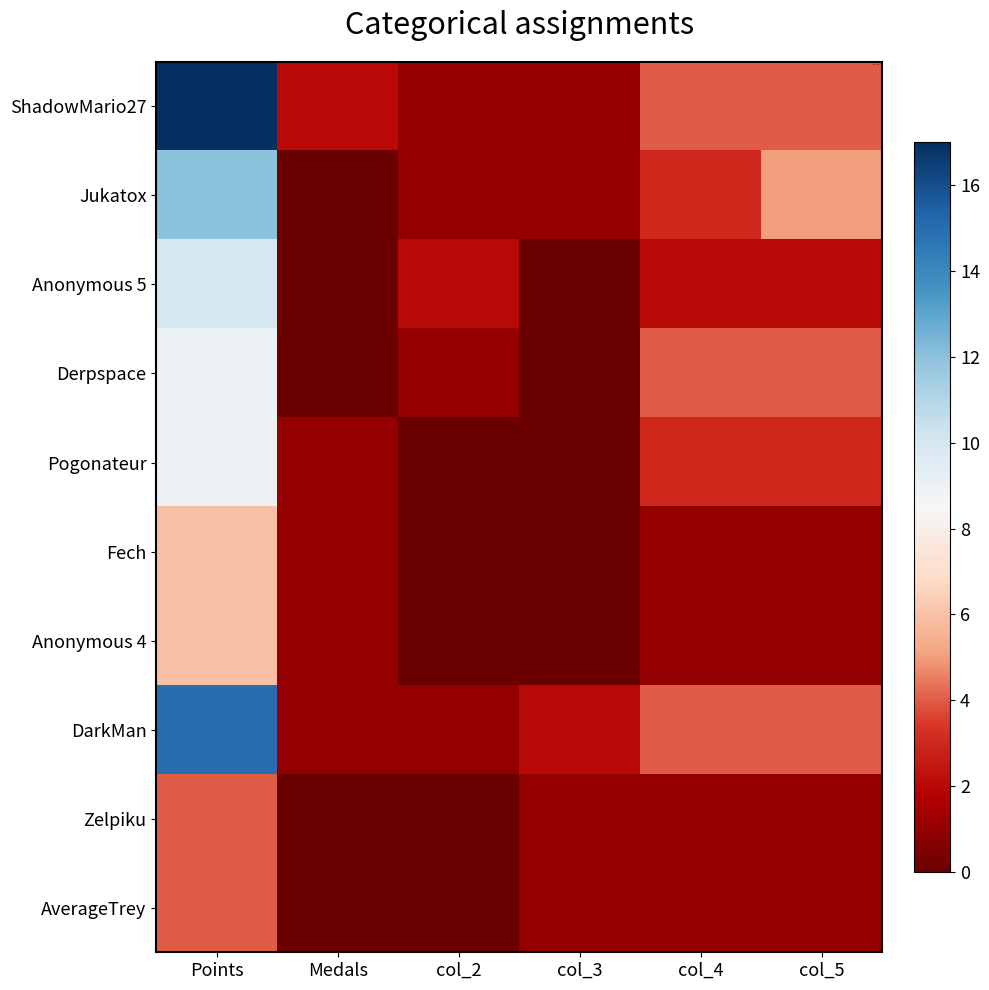

How many data points does each series have?

6